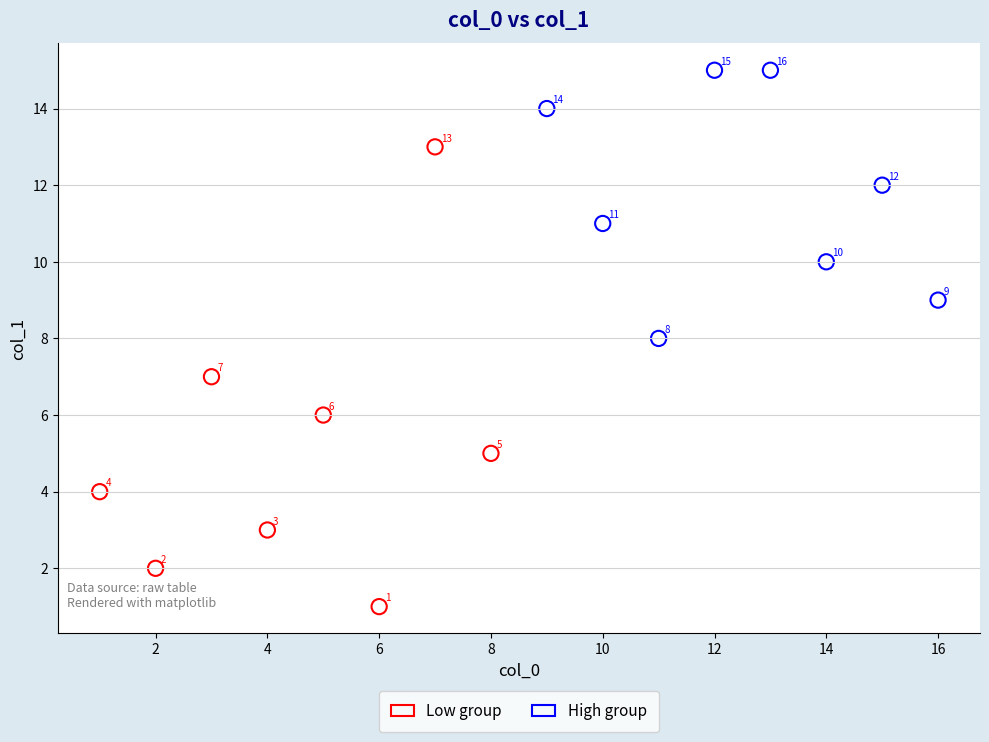

Which series contains the lowest Y value?

Low group